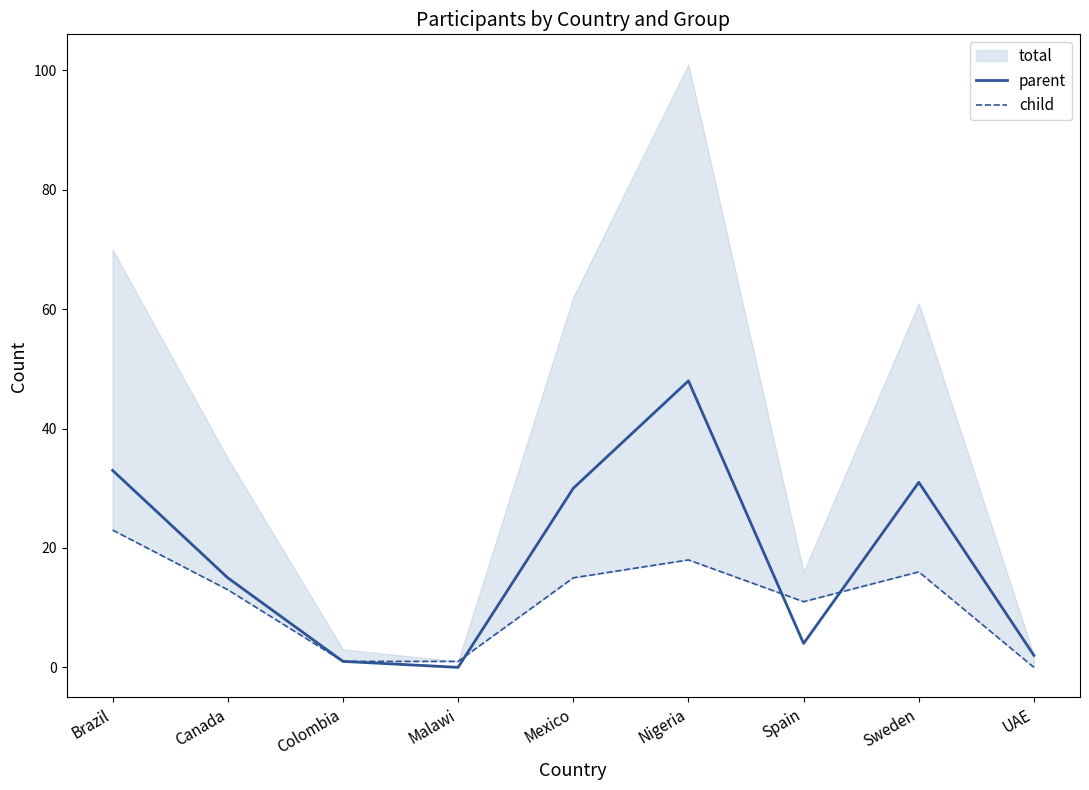

Which category has the lowest value across all series?

Malawi